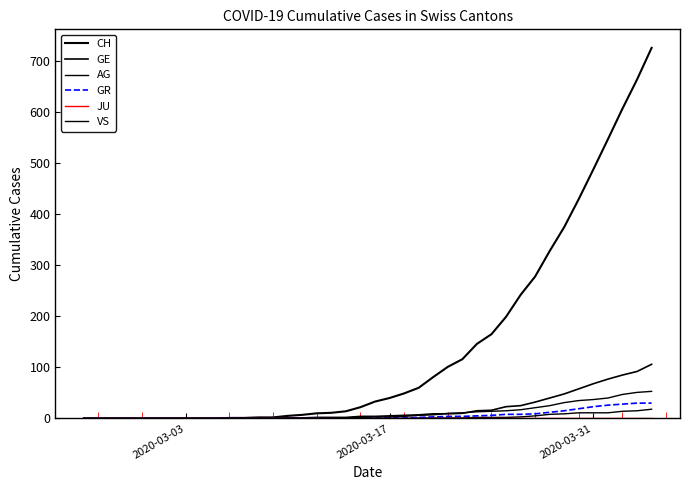

Does the chart have visible grid lines?

No